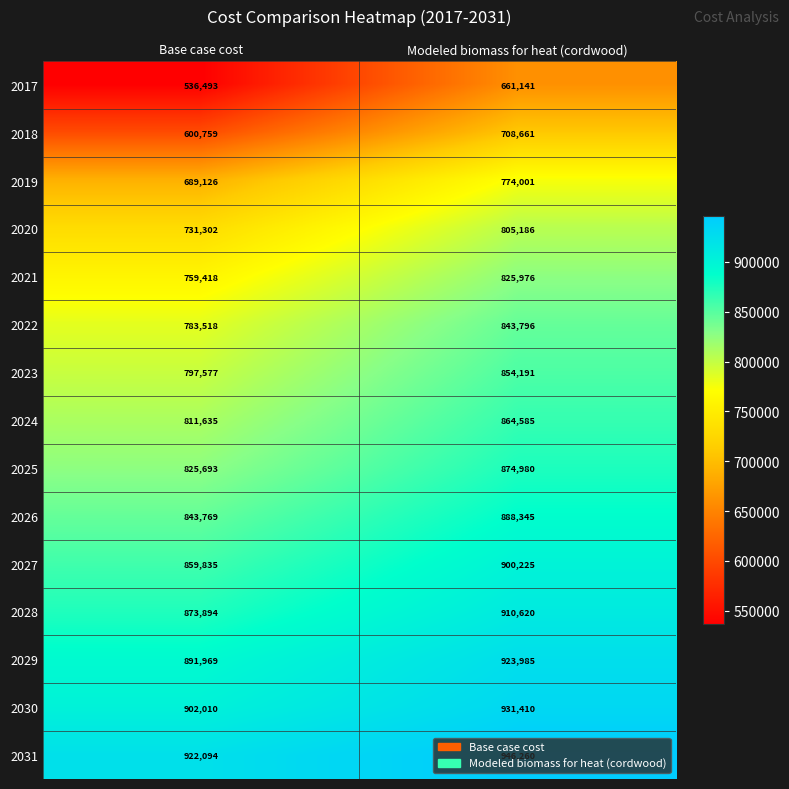

Count the number of data series in this chart.

15